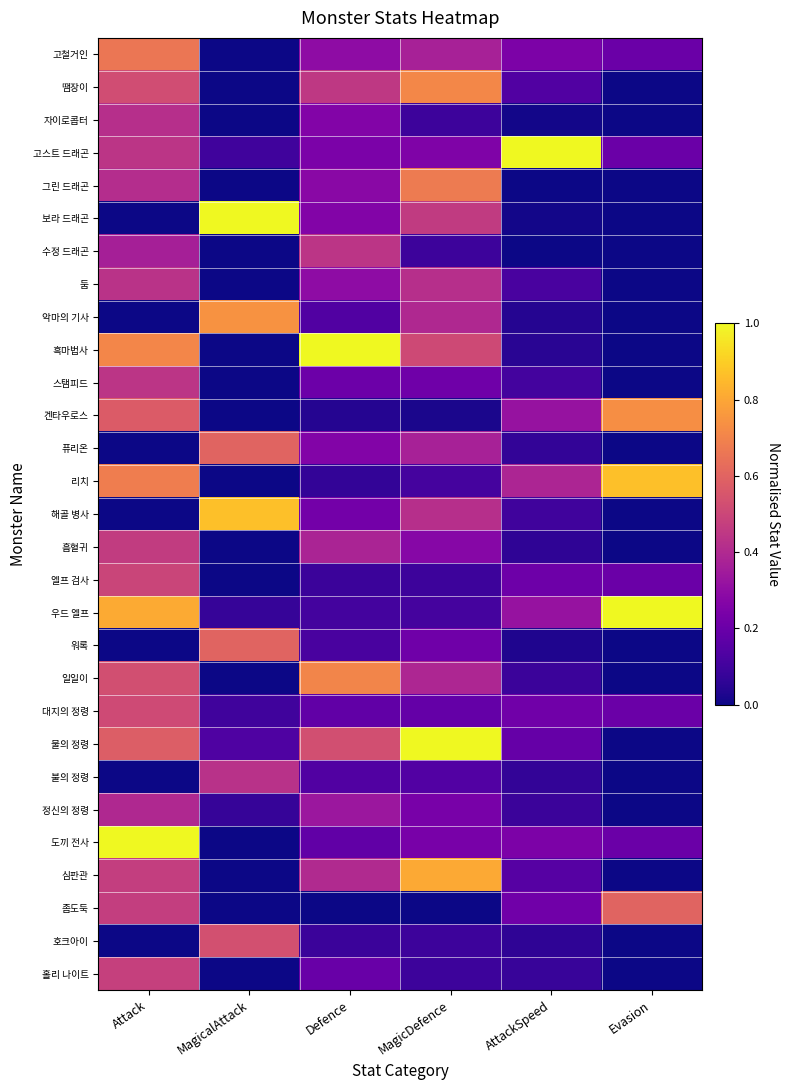

What is the spread (max minus min) of values at Attack?

1.0